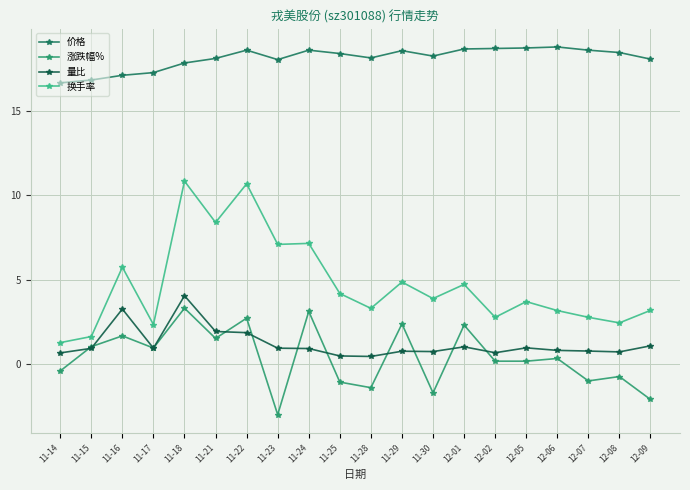

Does the chart display data point markers on the line(s)?

Yes